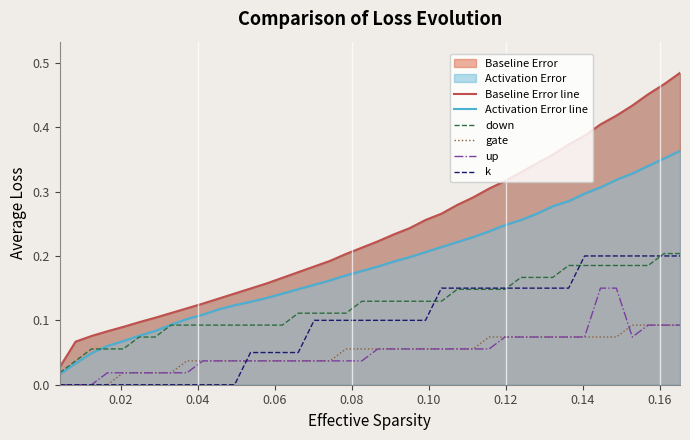

How many intersections are there between down and k?

4